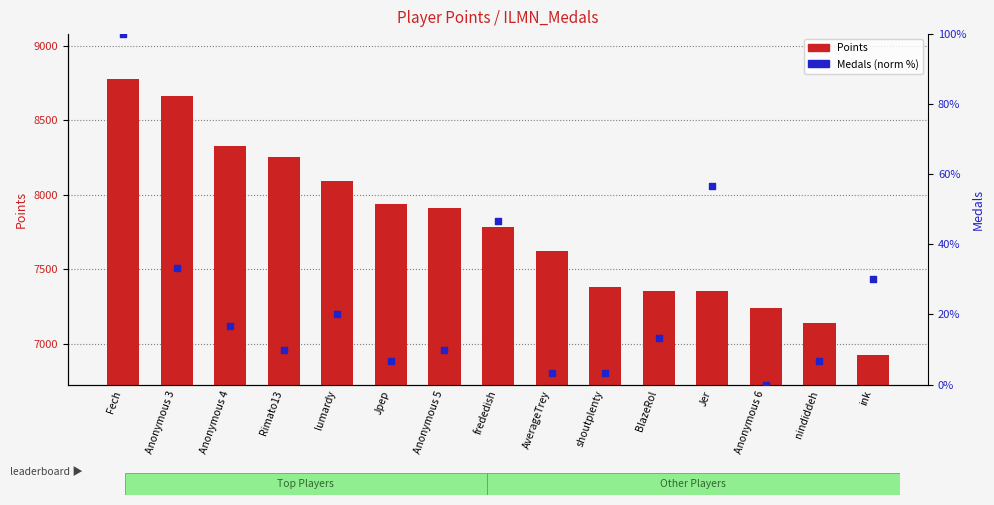

At how many categories does at least one series exceed 7934?

6